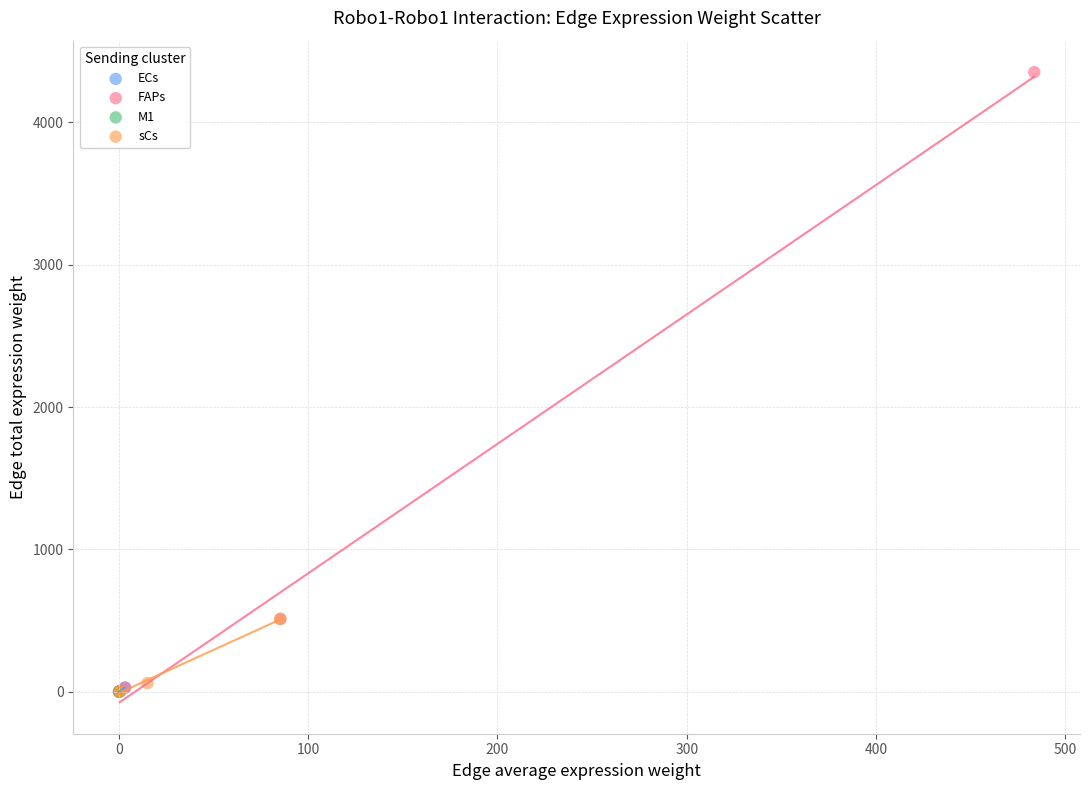

Which series has the largest Y range (max minus min)?

FAPs